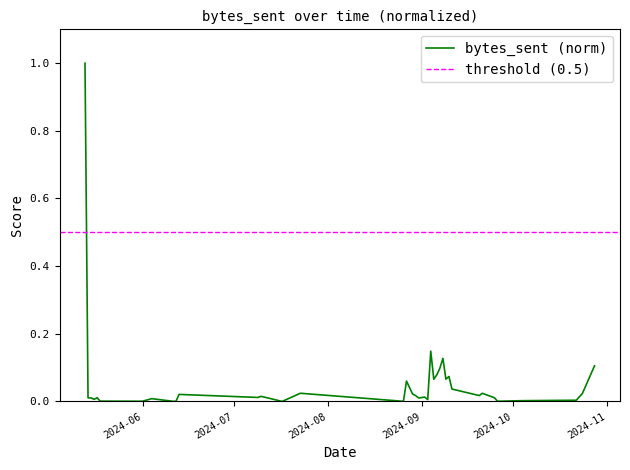

Is it true that the value at 2024-06 is 0.0?

True